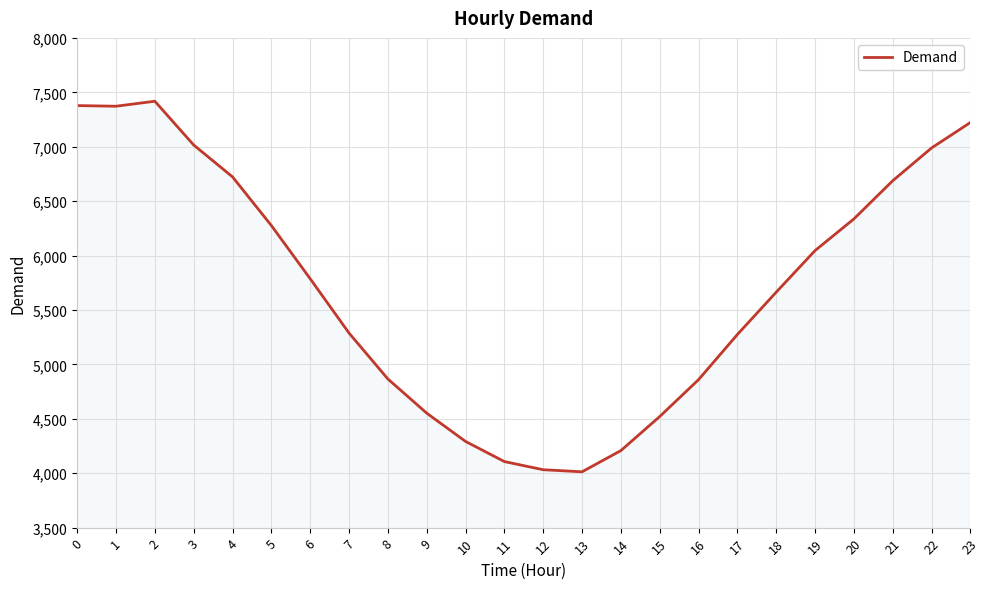

Approximately how many times larger is the value at 21 compared to 3?

1.0